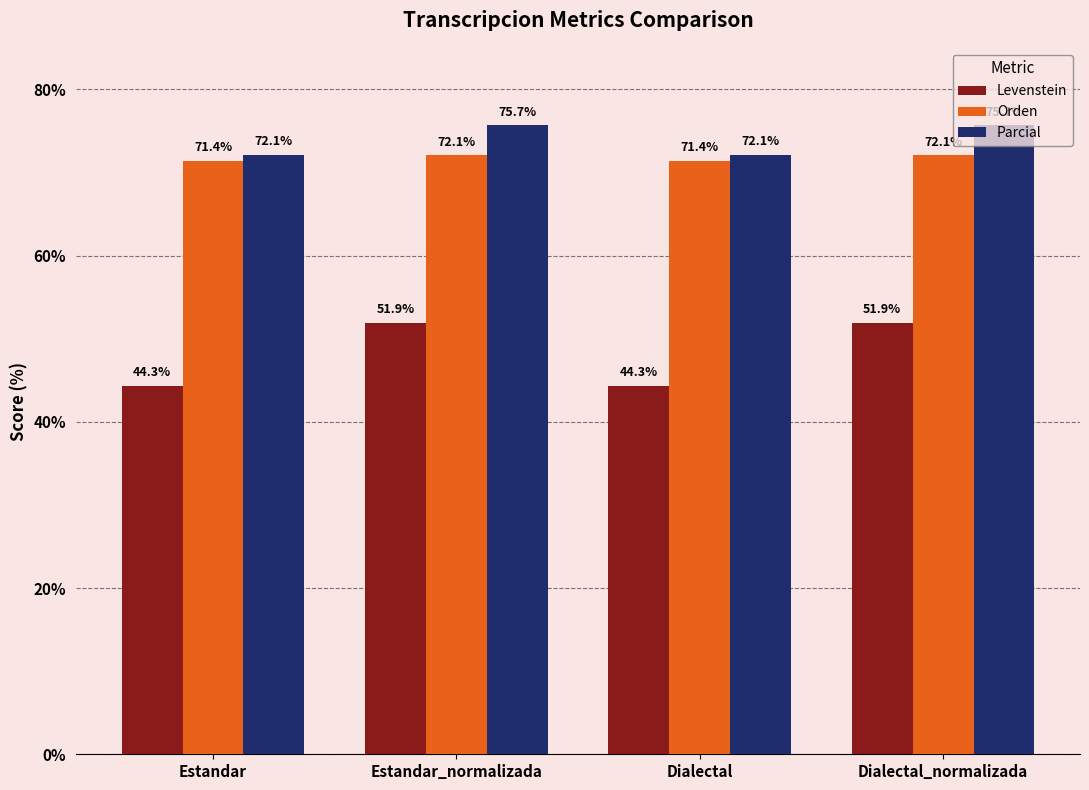

What is the sum of the Levenstein values at Estandar and Dialectal_normalizada?

96.3